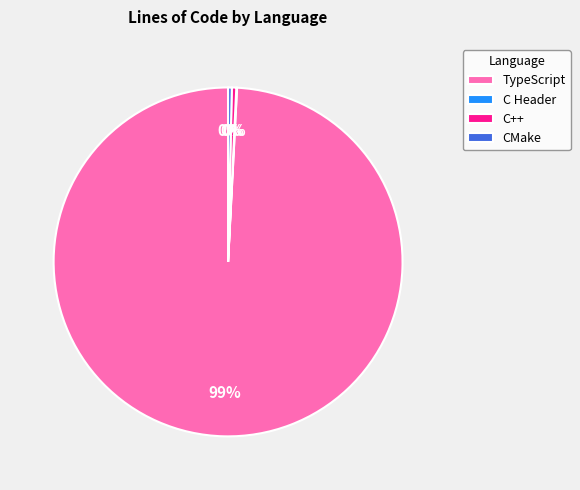

Do CMake and C++ together represent more than half of the pie?

No